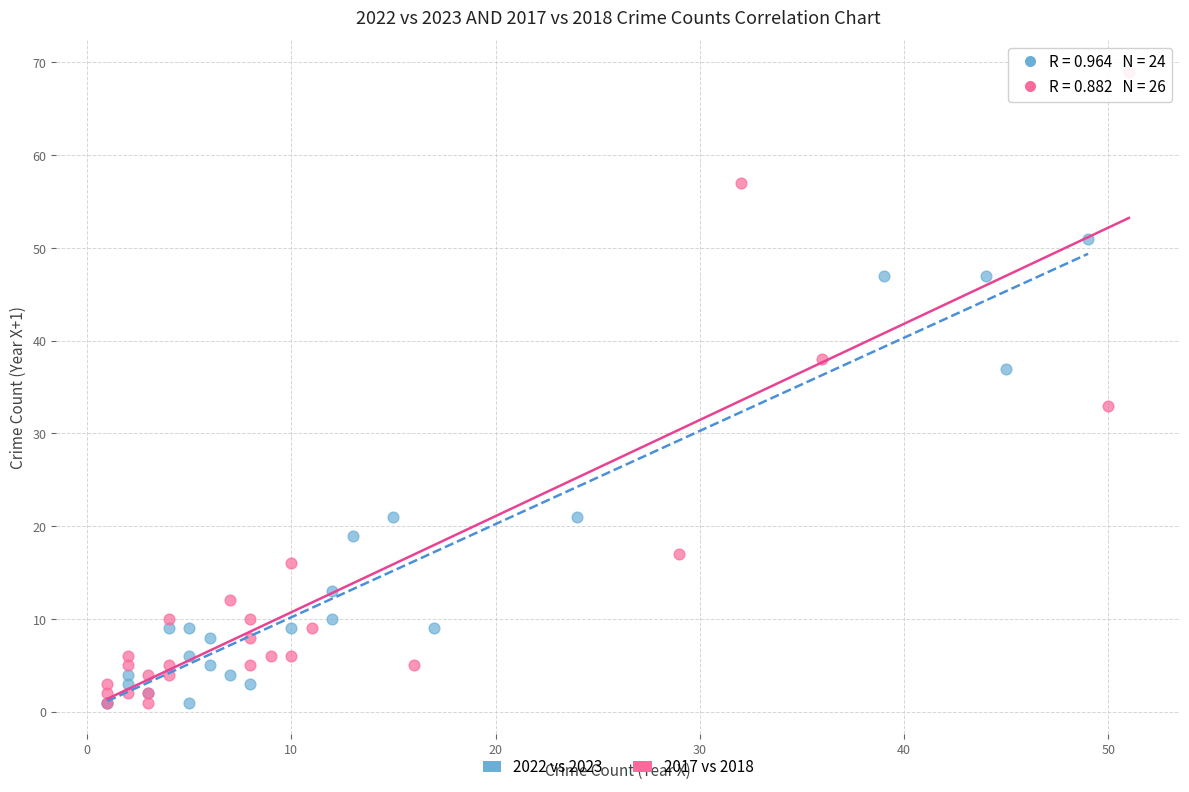

Which series reaches the maximum Y coordinate?

2017 vs 2018